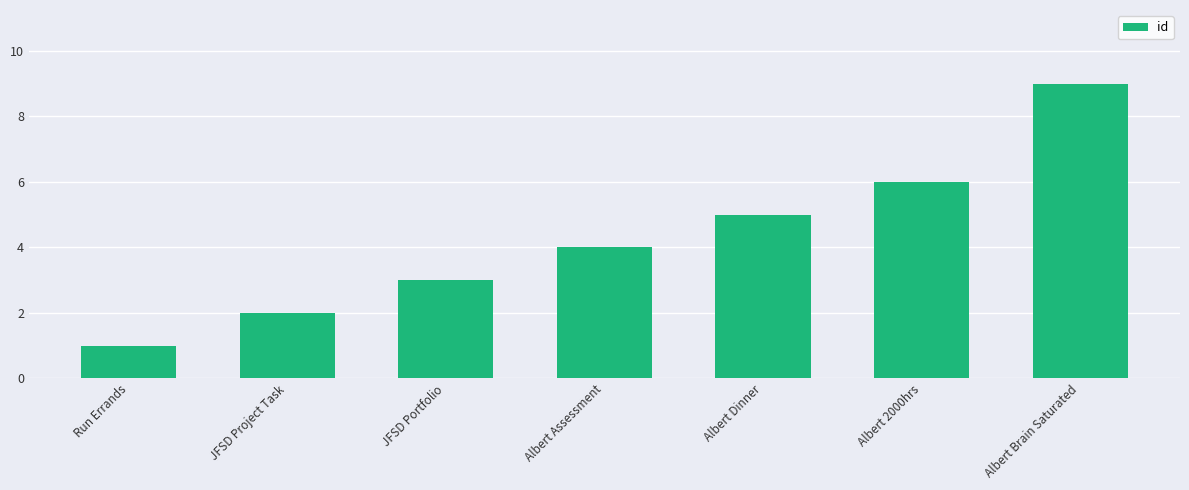

List the labels in order of value, smallest first.

Run Errands, JFSD Project Task, JFSD Portfolio, Albert Assessment, Albert Dinner, Albert 2000hrs, Albert Brain Saturated